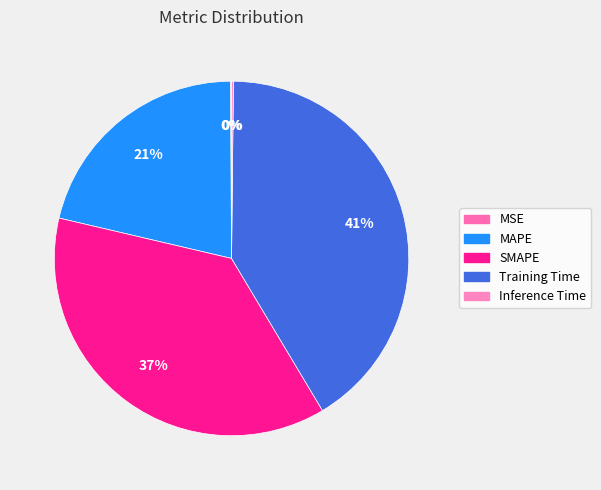

How many slices are in this pie chart?

5